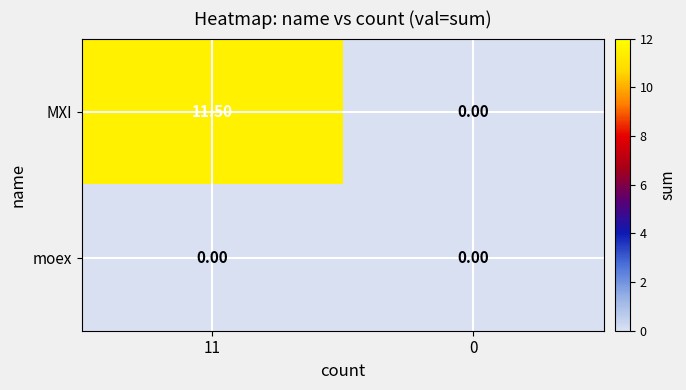

Which series has the widest spread of values?

MXI